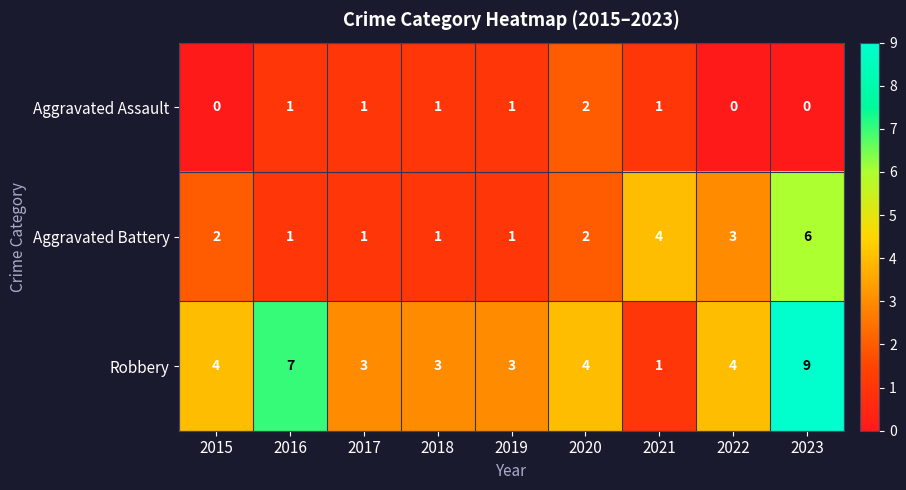

List the series in order of their peak value, lowest first.

Aggravated Assault, Aggravated Battery, Robbery